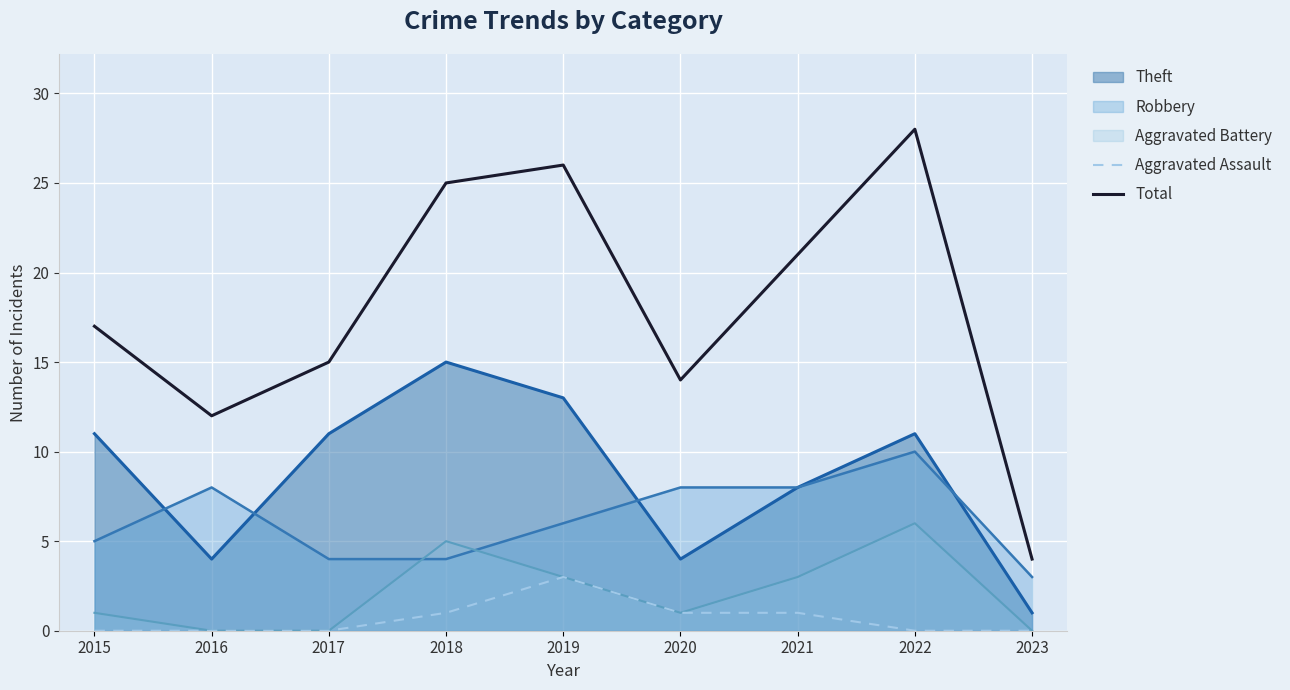

What is the greatest value displayed?

28